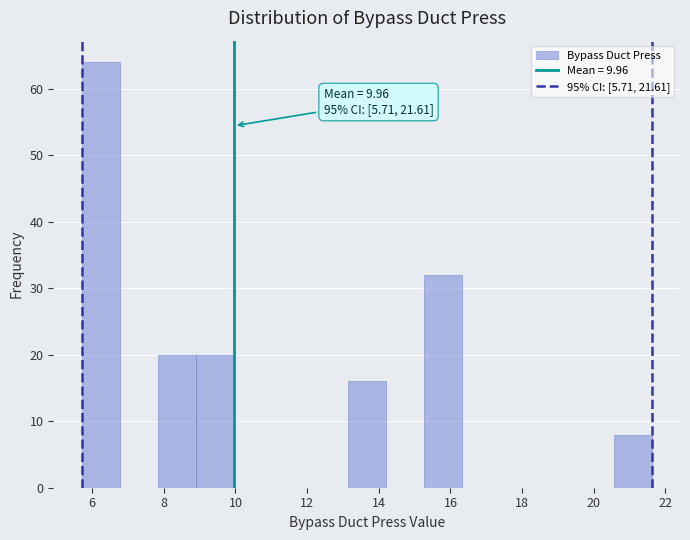

Over which range of the x-axis is the bar tallest?

5.8 to 6.8